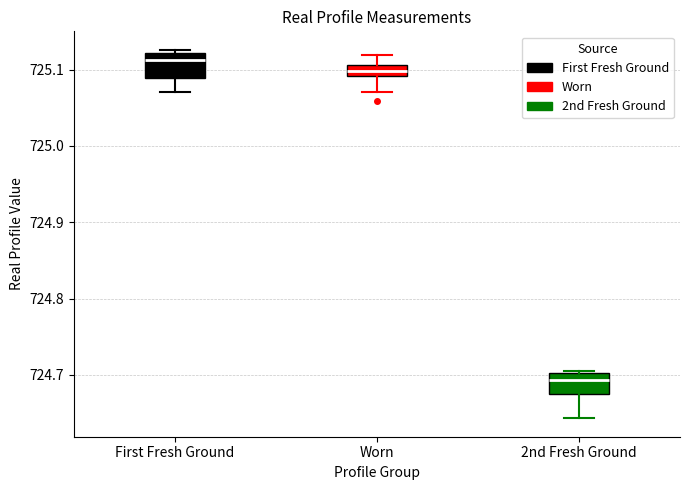

Which box's median line is the lowest?

2nd Fresh Ground